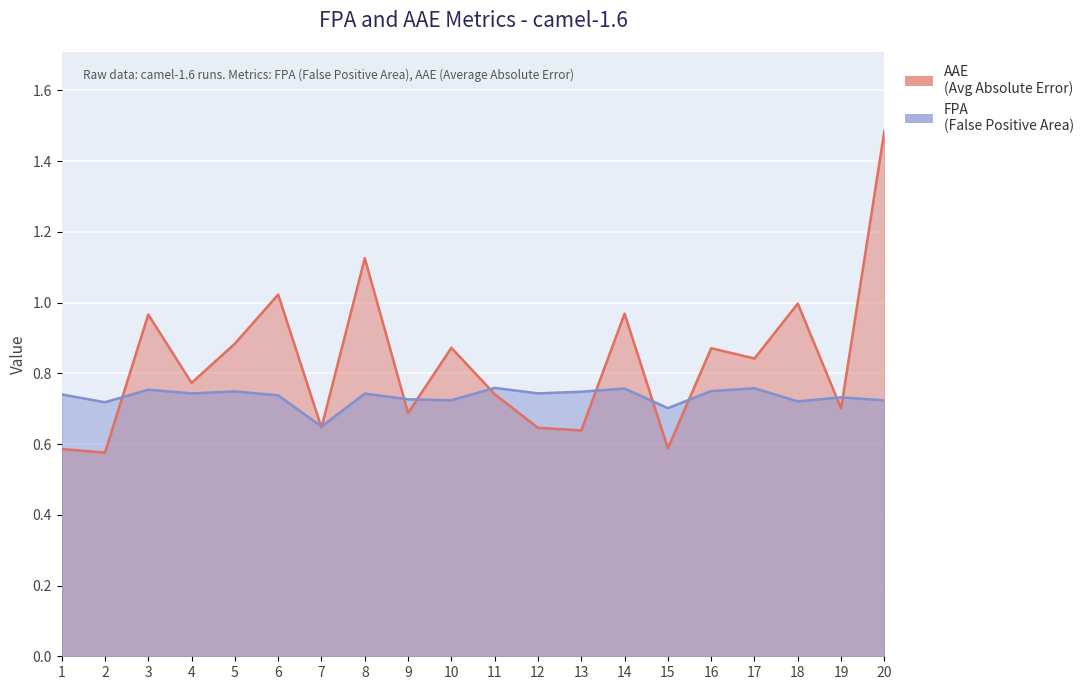

True or false: FPA has more than 2 interior local peaks.

True